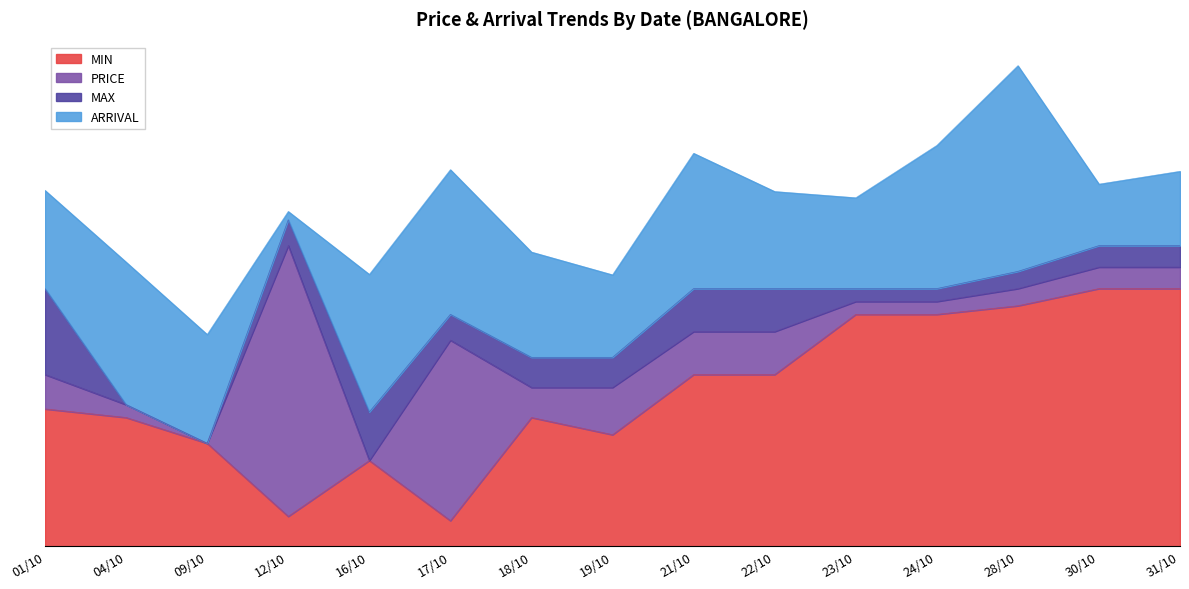

What is the highest value of the PRICE series?

3500